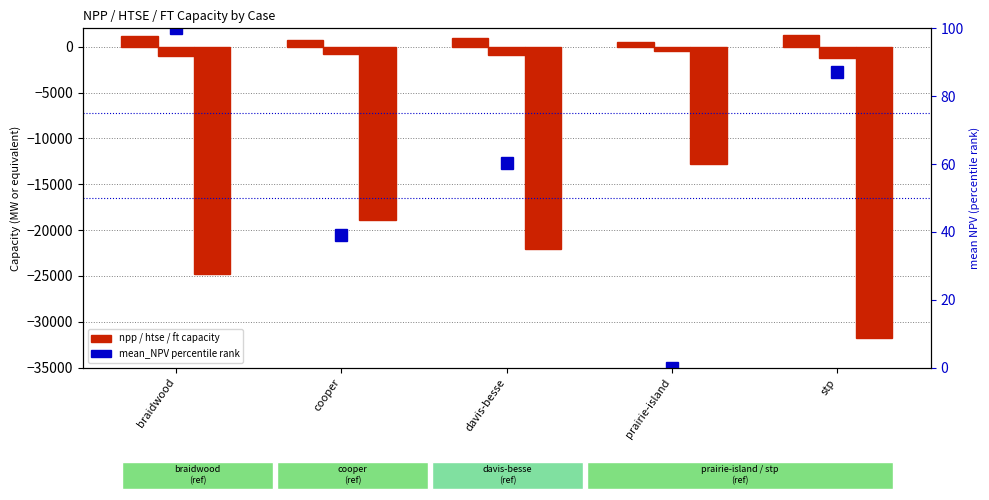

The value of htse_capacity at cooper is -754.0. True or false?

True